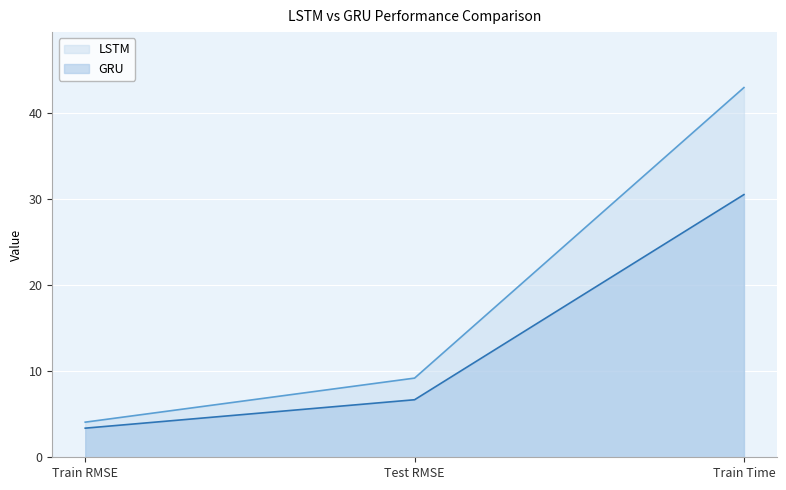

The value of LSTM at Test RMSE is 9.2. True or false?

True